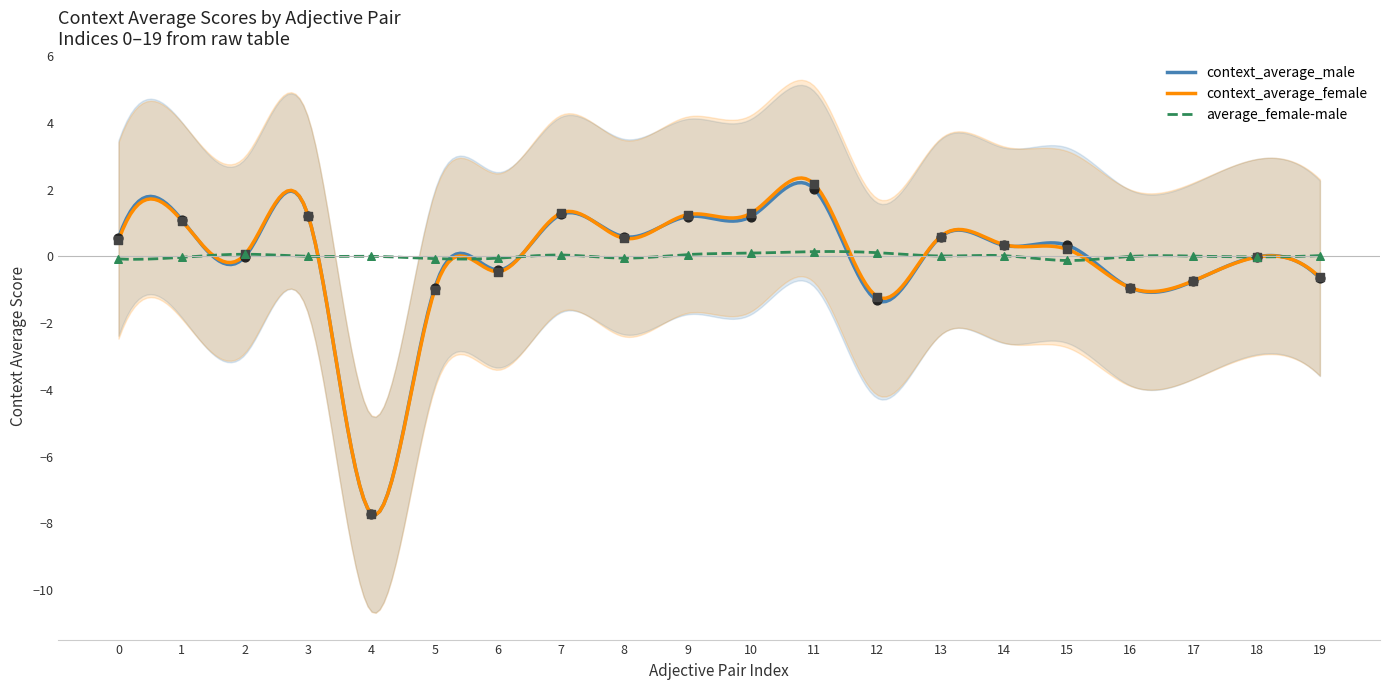

At how many categories does at least one series exceed -2?

20